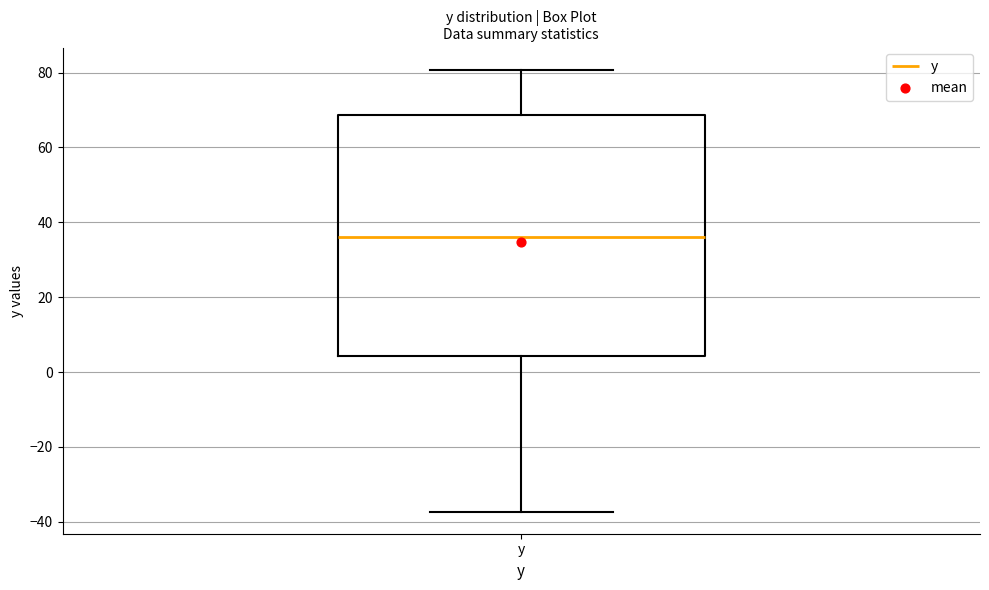

Where does the upper whisker of the box for y end on the y-axis? The values are not printed on the chart, so give them approximately, as read against the axis.

80